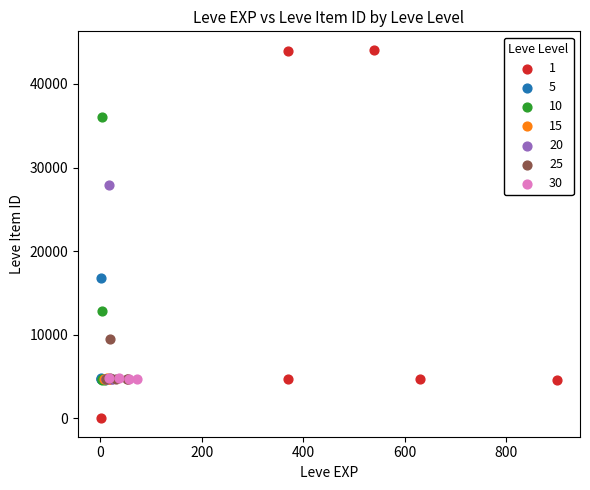

Which series reaches the minimum Y coordinate?

1